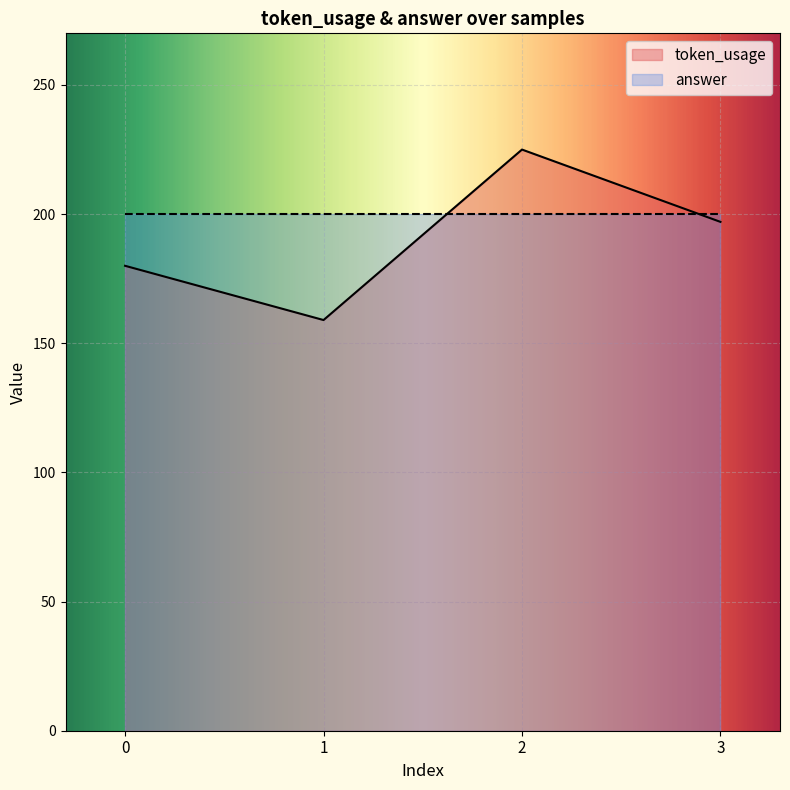

How many lines are shown in the chart?

2